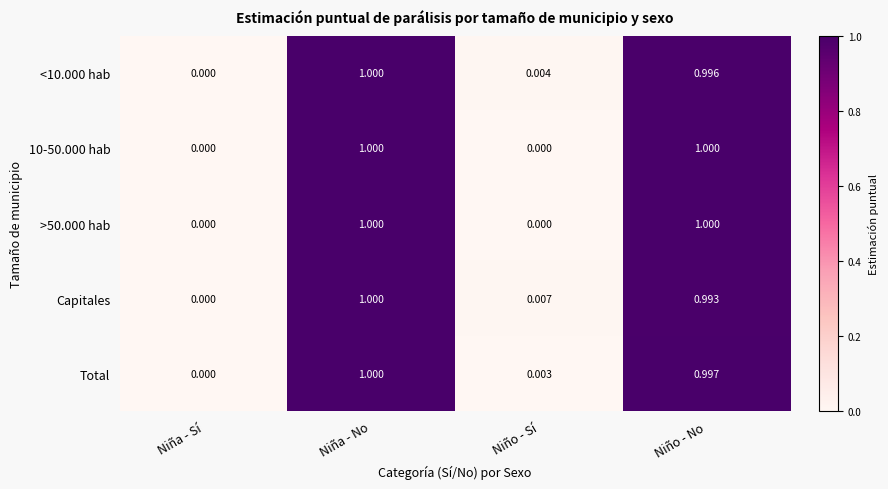

Count the number of data series in this chart.

5